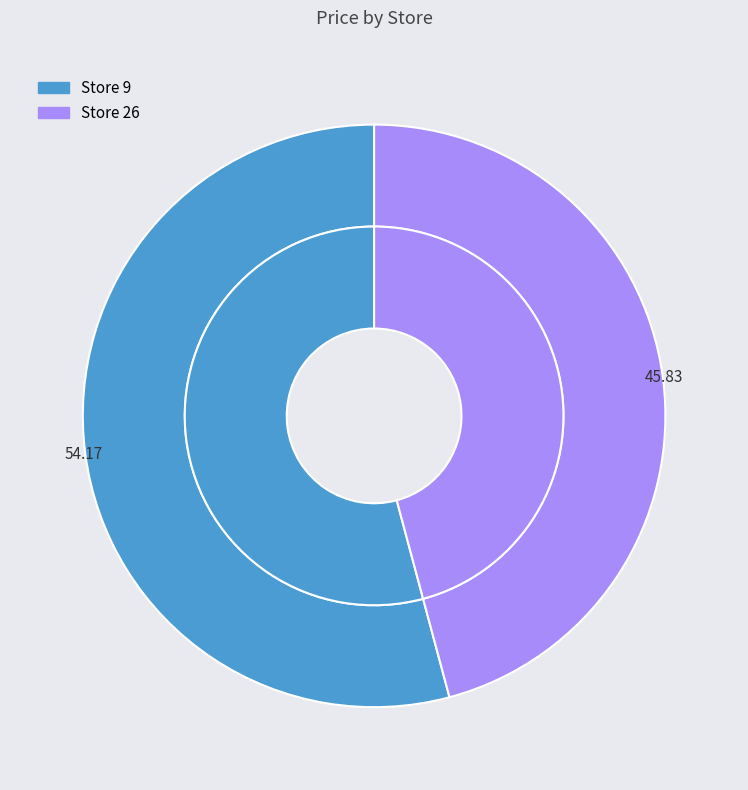

Combined, what portion of the pie is 9 and 26?

100.0%